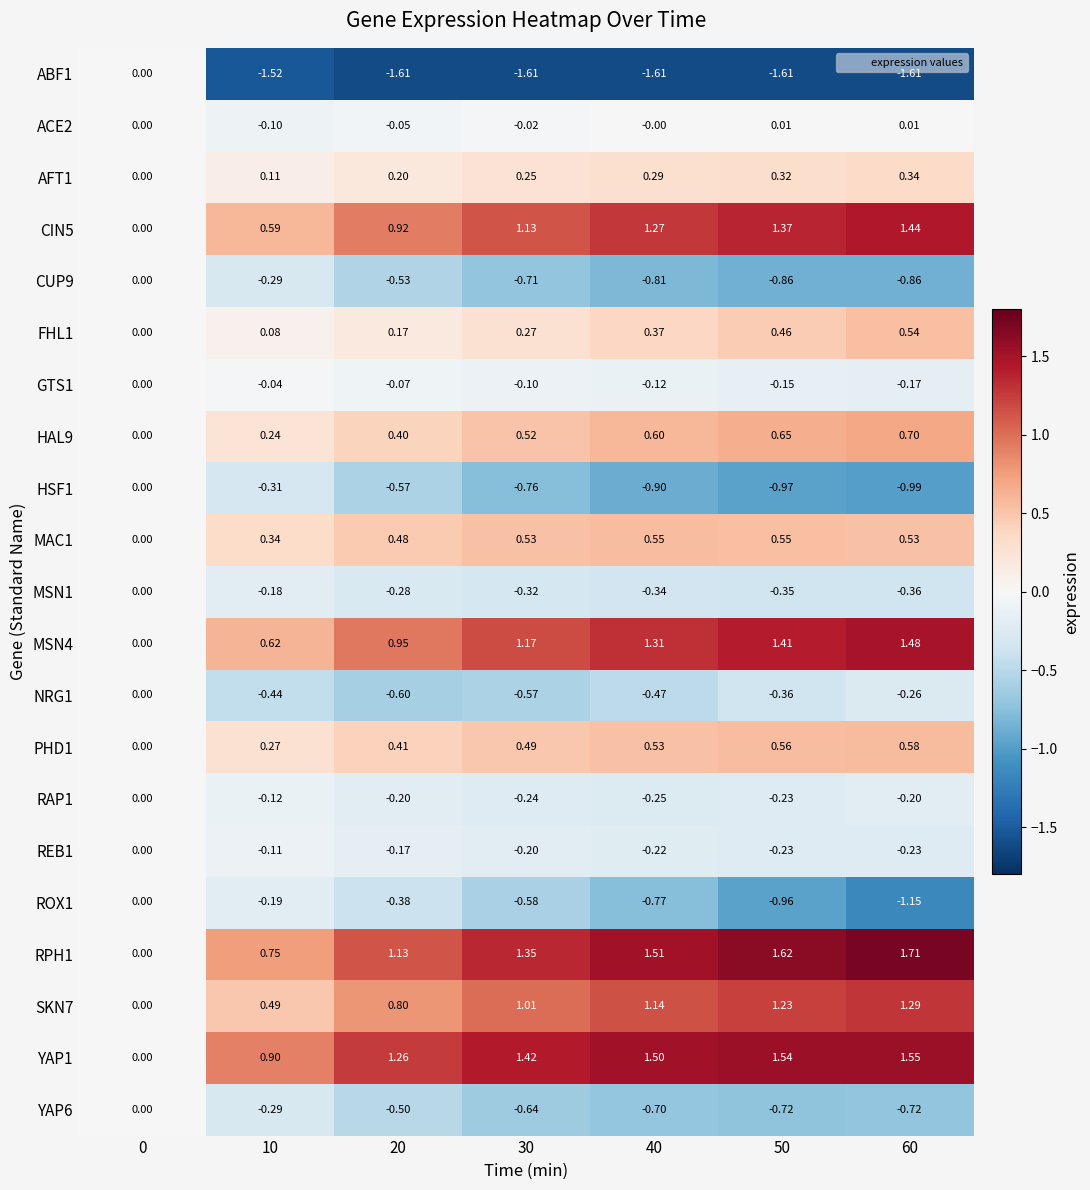

Is the value of PHD1 at 0 greater than the value of RAP1 at 20?

Yes